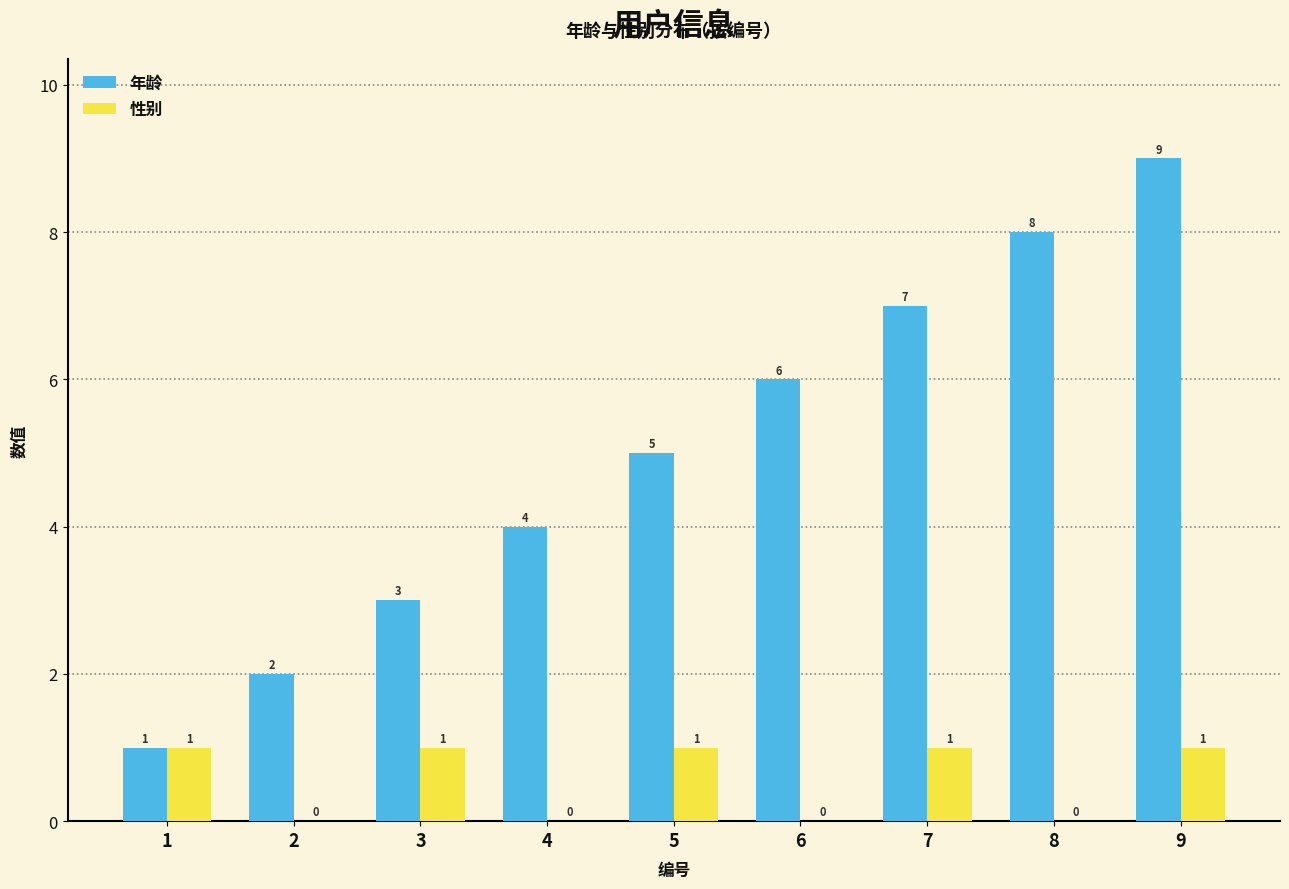

Reading left to right, transcribe all the data shown in this chart.

年龄: 1=1	2=2	3=3	4=4	5=5	6=6	7=7	8=8	9=9
性别: 1=1	2=0	3=1	4=0	5=1	6=0	7=1	8=0	9=1